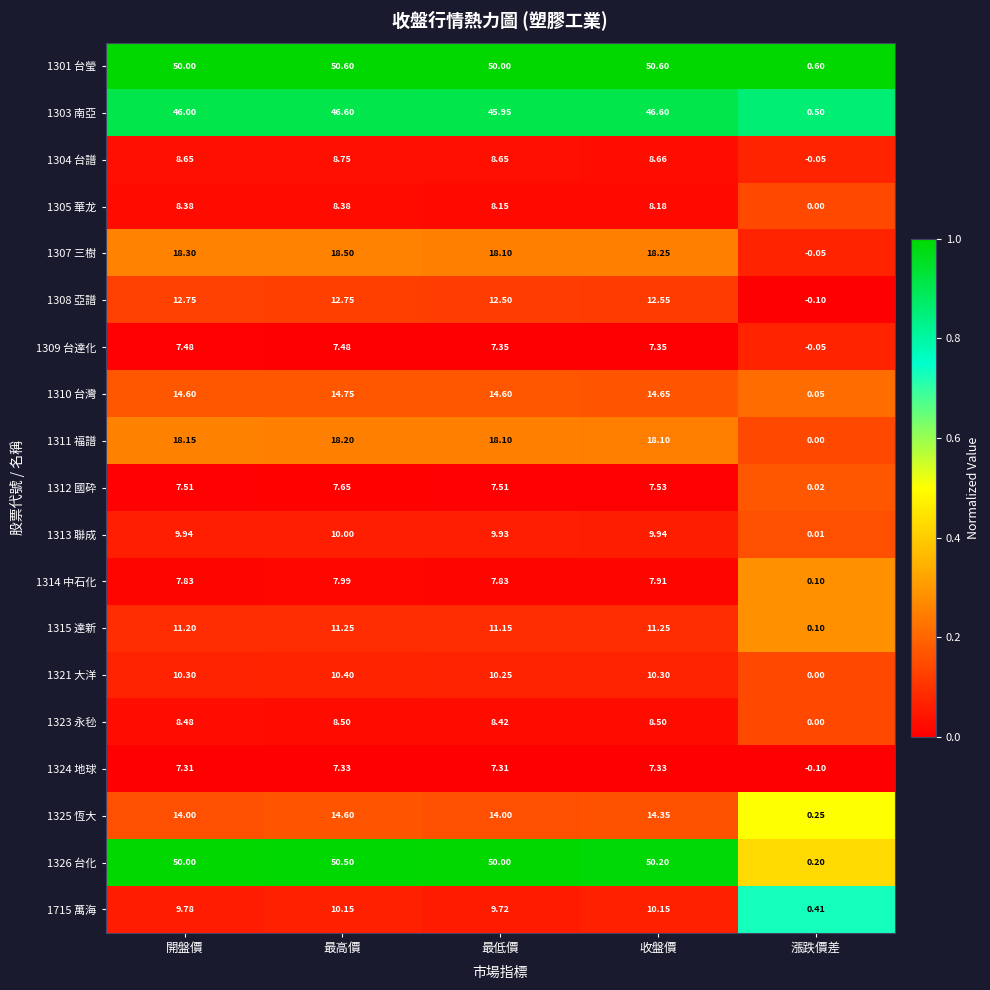

At which category is the sum across all series the highest?

最高價